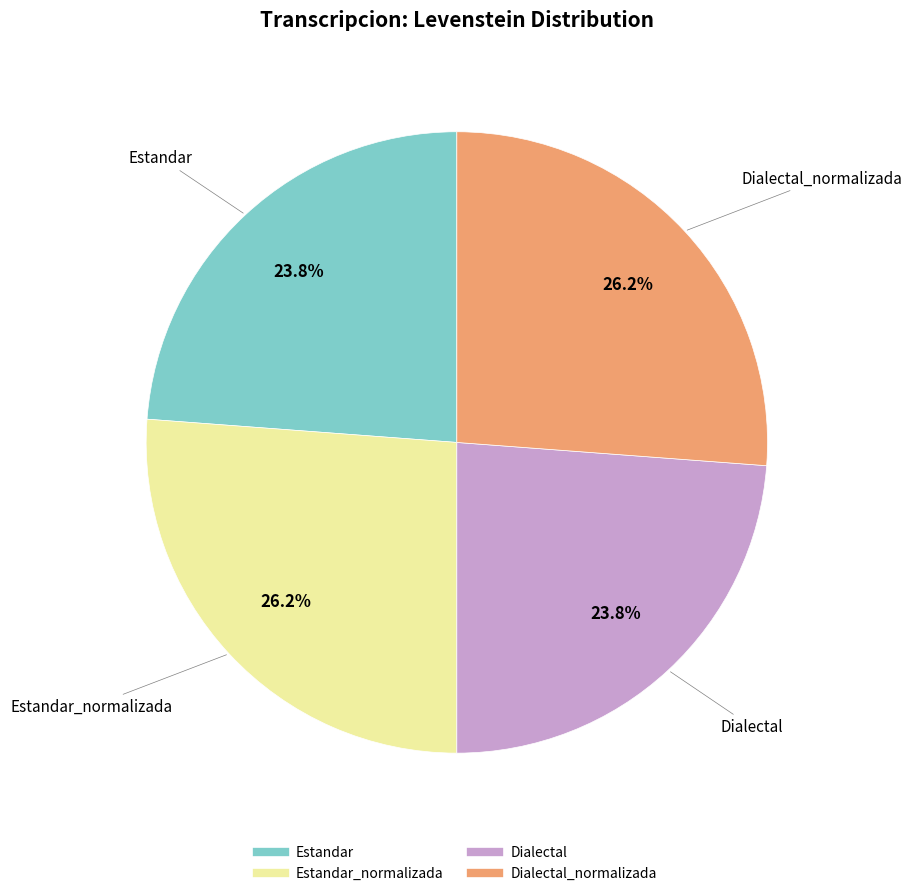

Is there a majority slice in this chart?

No